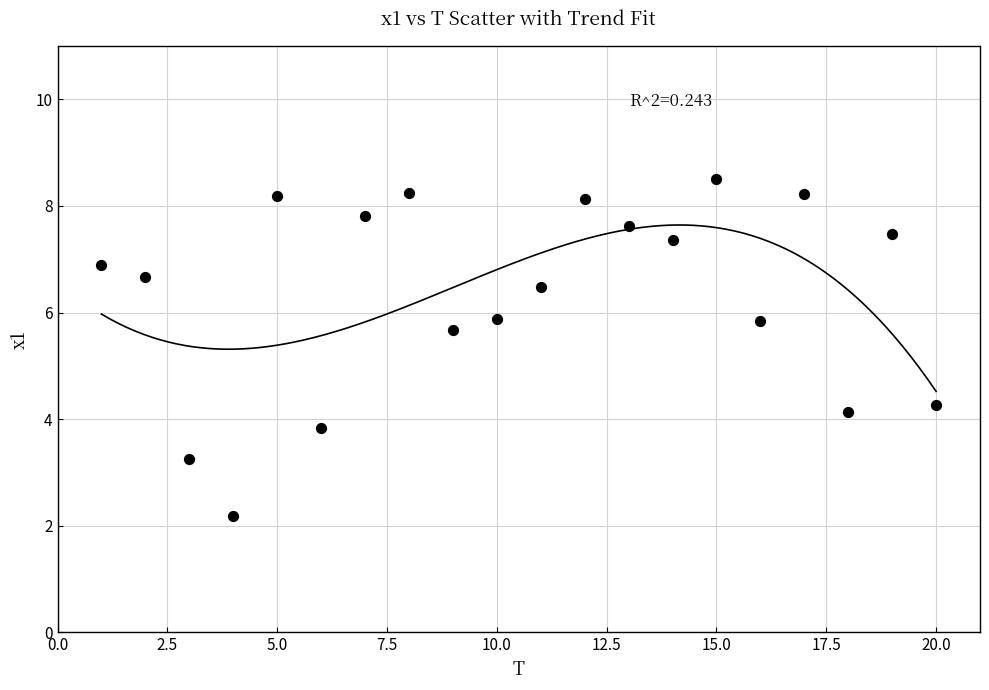

What is the range of Y values (max minus min)?

6.3